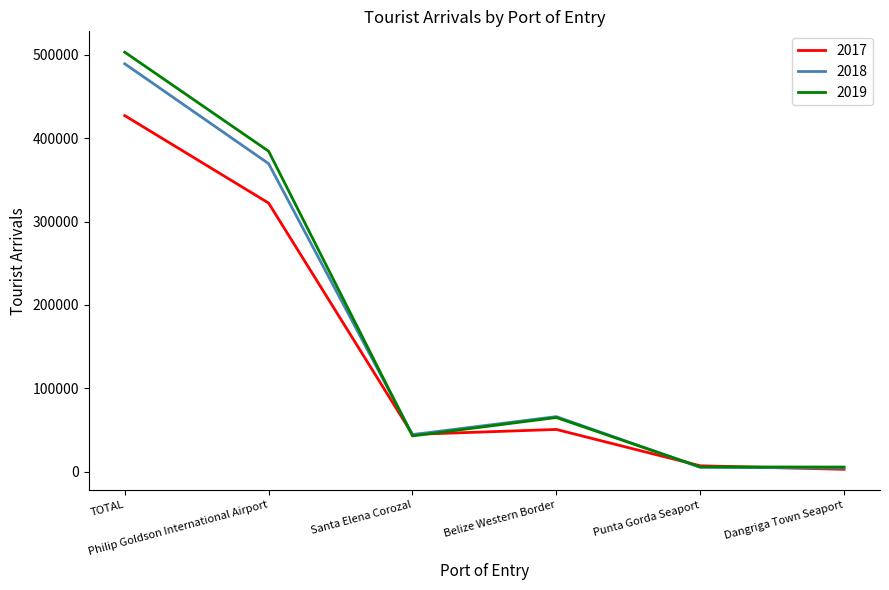

What is the difference between the maximum and minimum values in the 2019 series?

497707